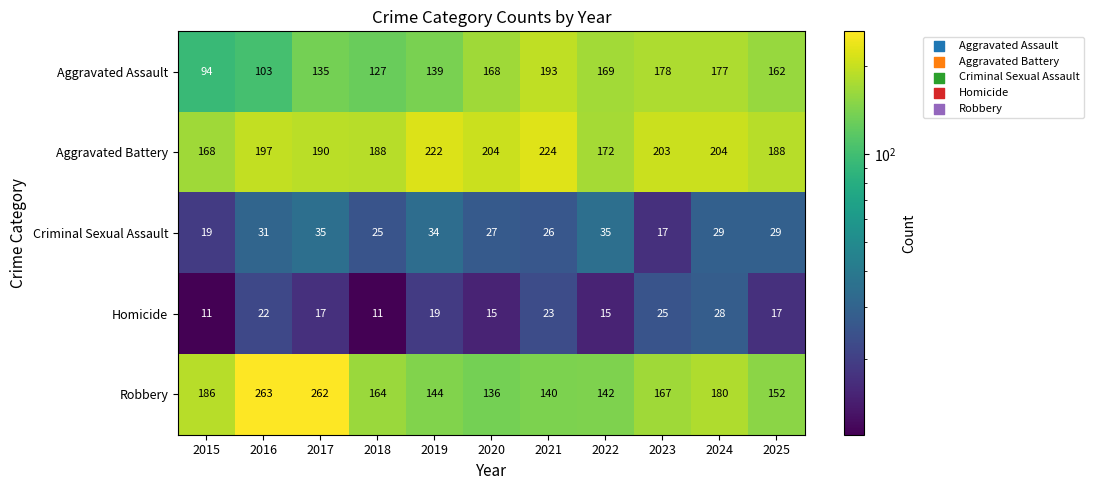

At which label is Aggravated Battery closest to 196?

2016